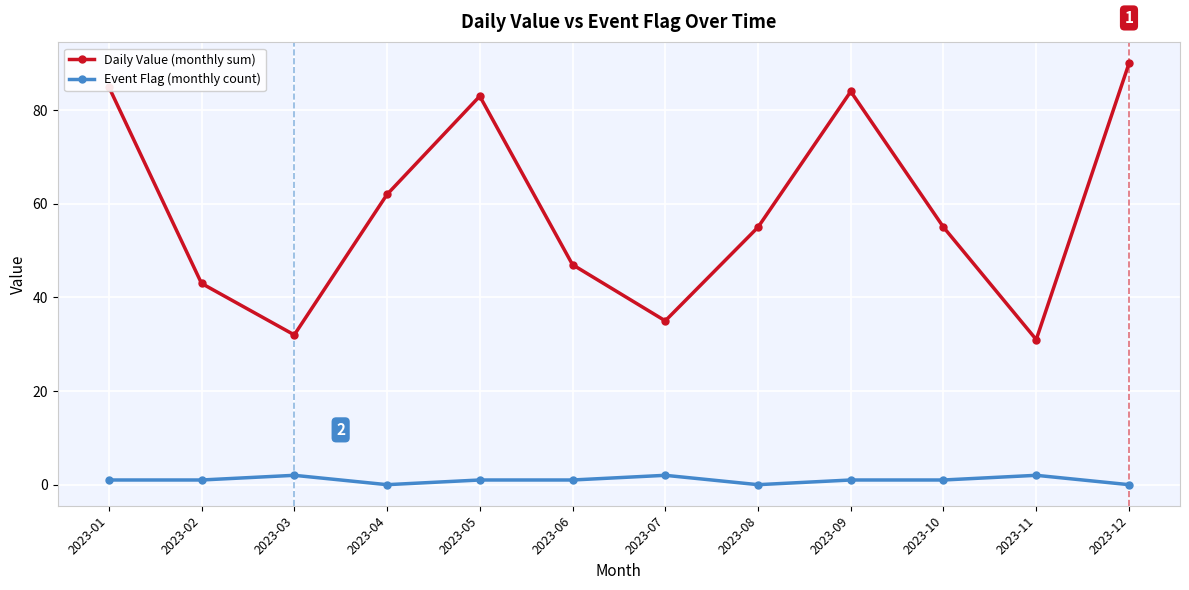

Which series changed the most between 2023-01 and 2023-06?

Daily Value (monthly sum)